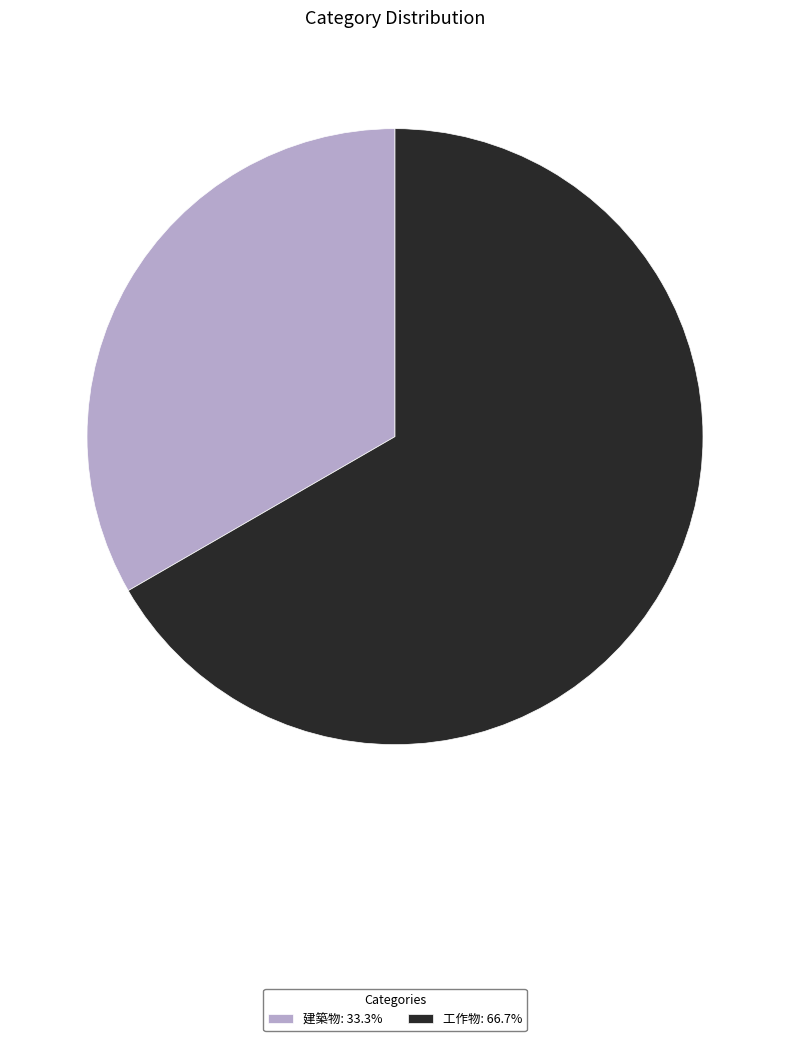

Which slice is the smallest?

建築物